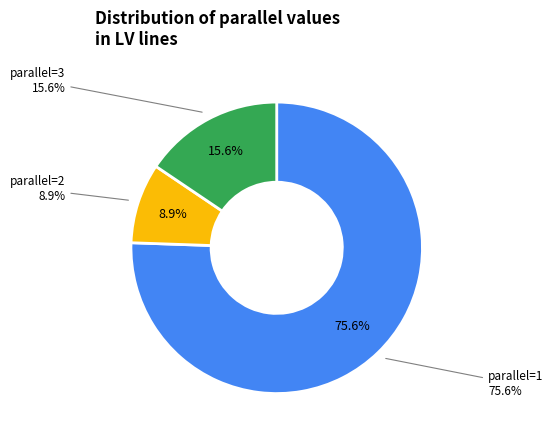

Which category has the biggest portion of the pie?

1